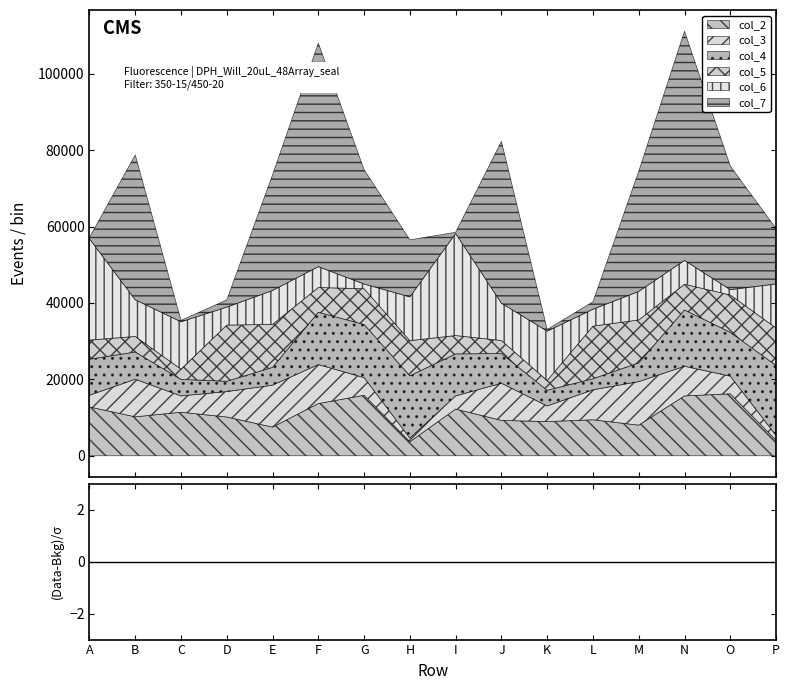

What is the total value across all series at N?

111141